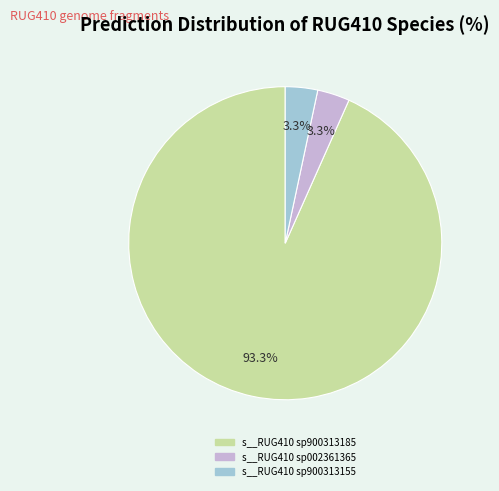

To the nearest percent, what portion does s__RUG410 sp002361365 represent?

3%